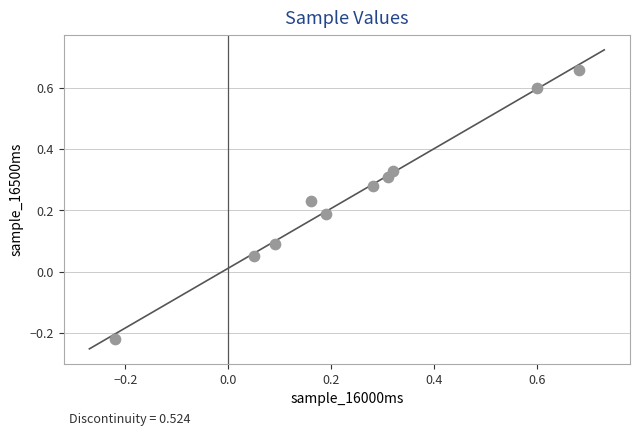

What is the range of X values (max minus min)?

0.9